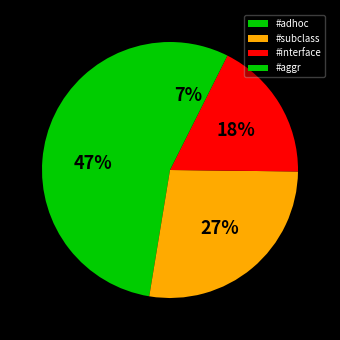

Does #interface account for over 50% of the chart?

No